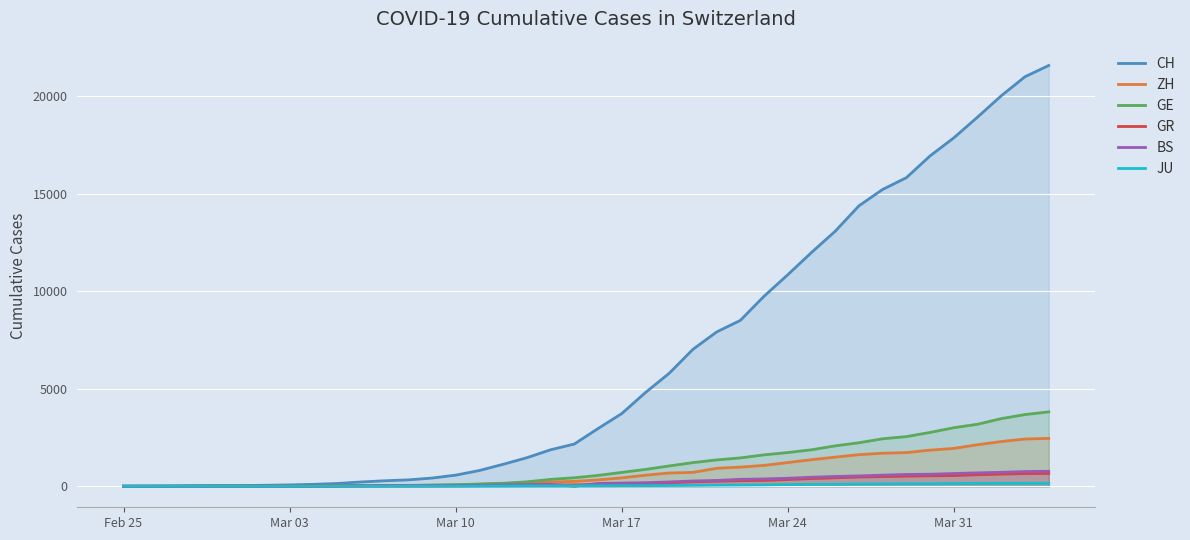

How many lines are shown in the chart?

6